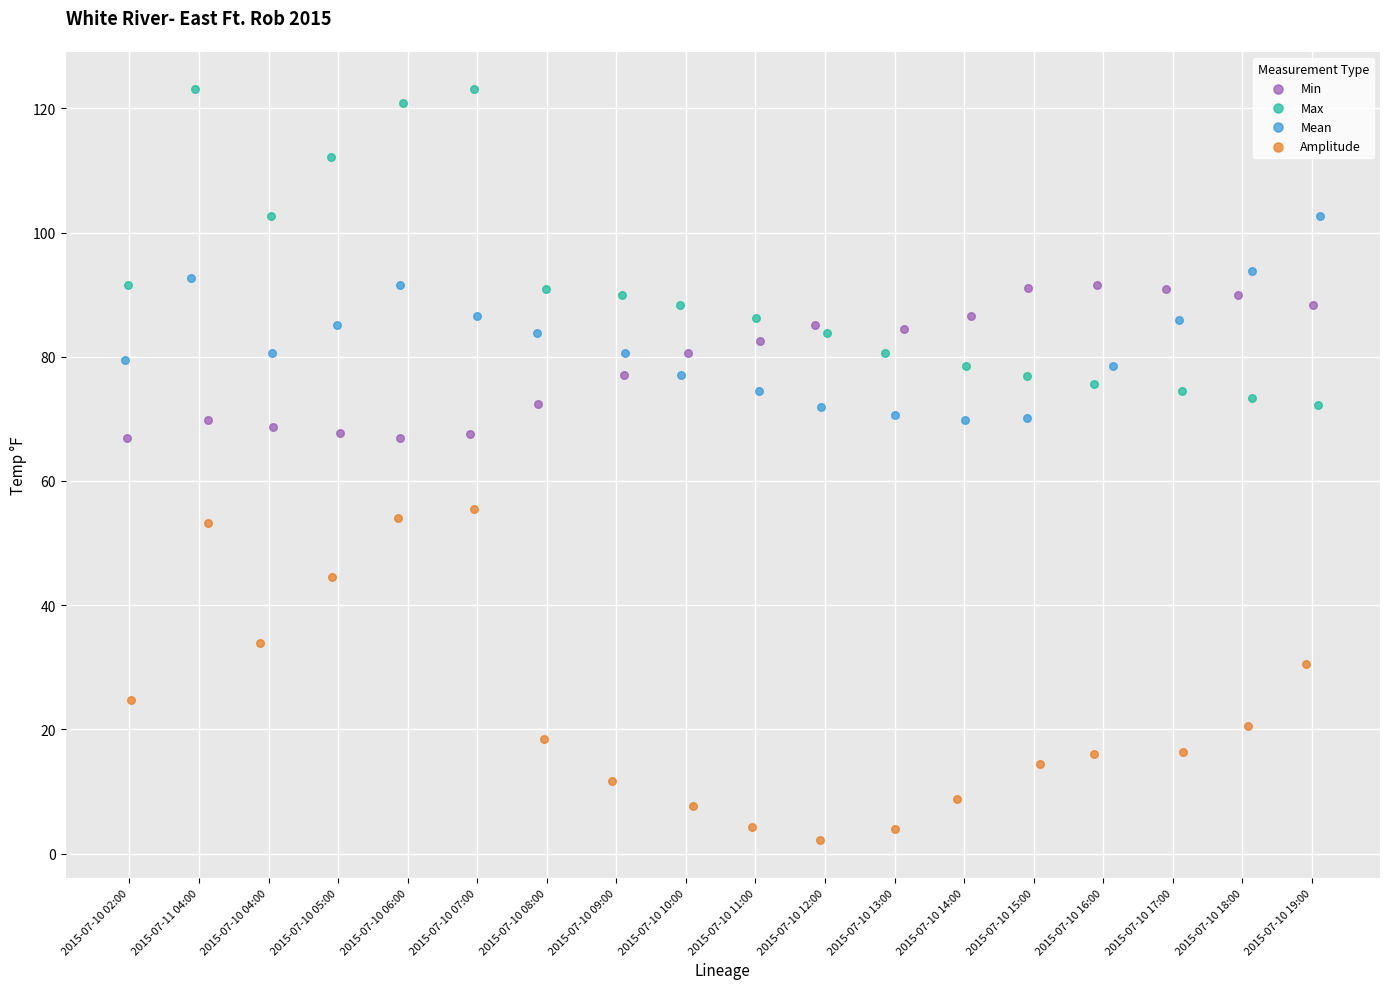

Which series reaches the maximum Y coordinate?

Max